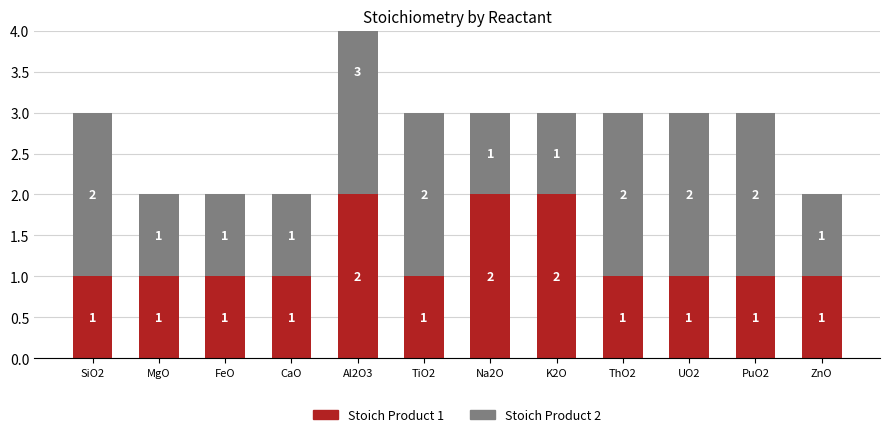

What is the minimum value for Stoich Product 1?

1